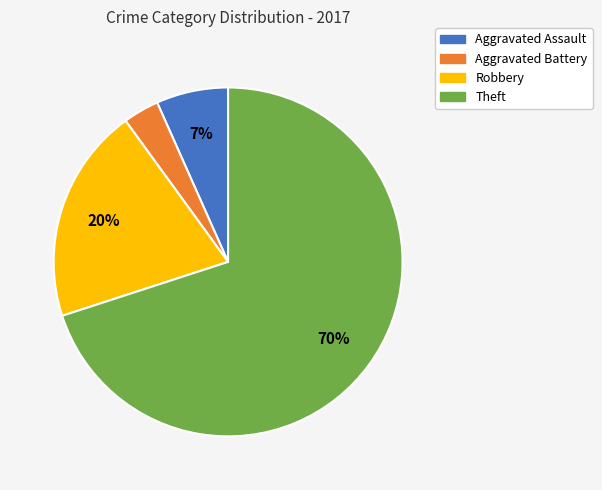

Combined, do Theft and Robbery account for over 50%?

Yes